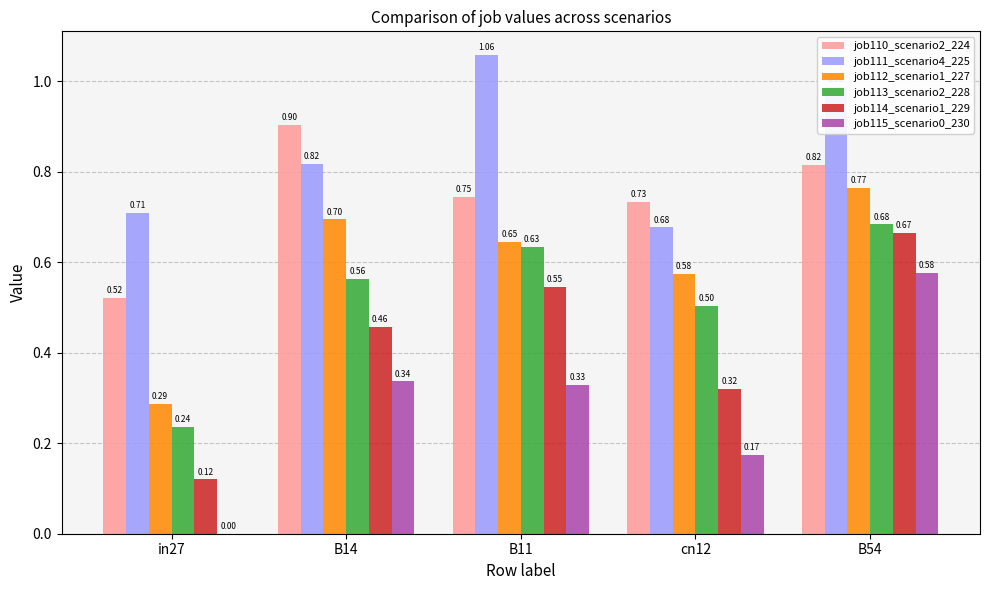

What is the sum of the job113_scenario2_228 values at B54 and B14?

1.2